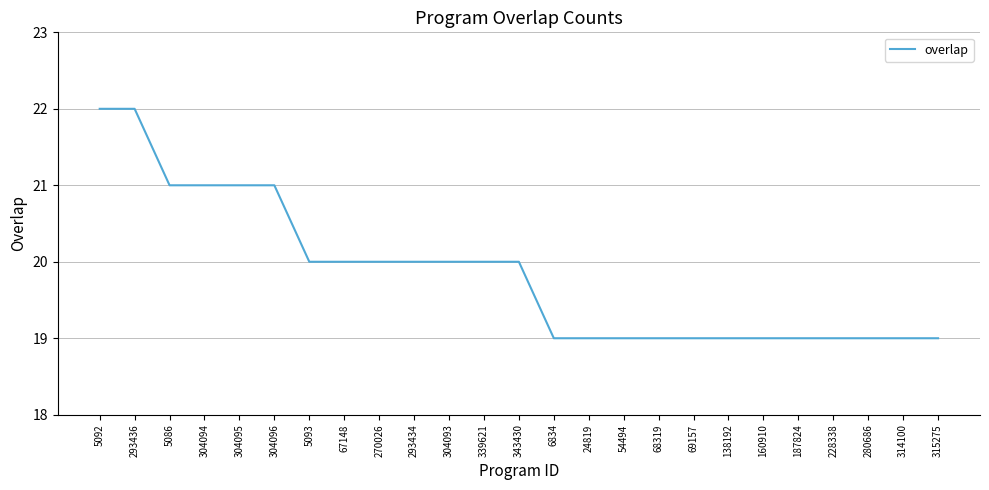

Which has a higher value, 54494 or 304094?

304094